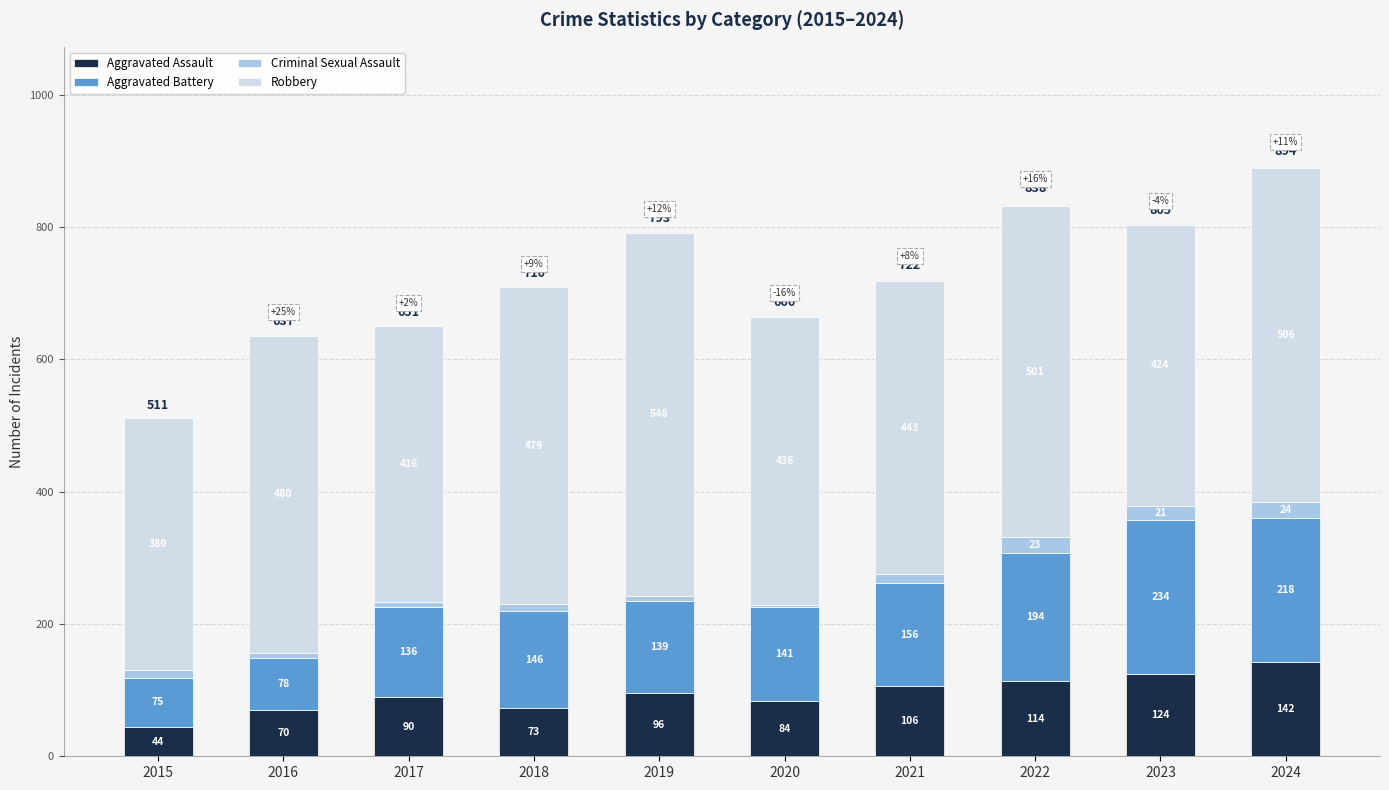

Reading right to left, transcribe the values for Aggravated Assault.

2024=142	2023=124	2022=114	2021=106	2020=84	2019=96	2018=73	2017=90	2016=70	2015=44